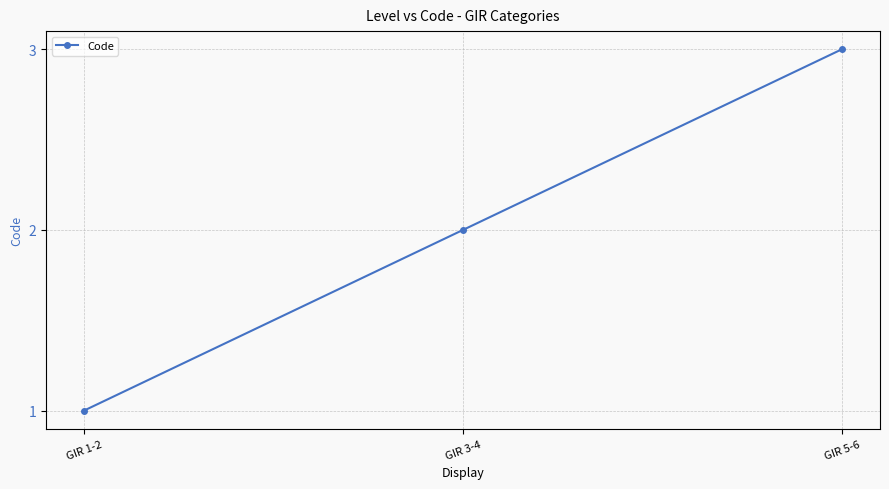

What is the label of the 2nd point from the right?

GIR 3-4